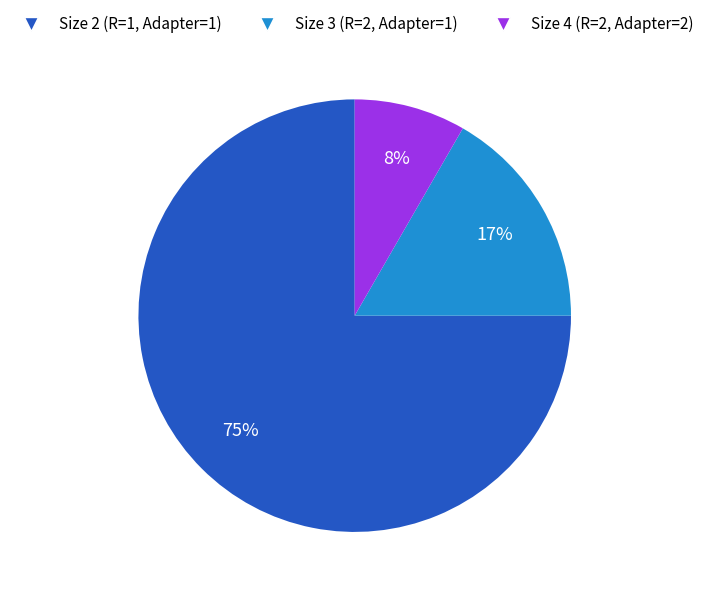

To the nearest percent, what is the difference between the largest and smallest slice percentages?

67%